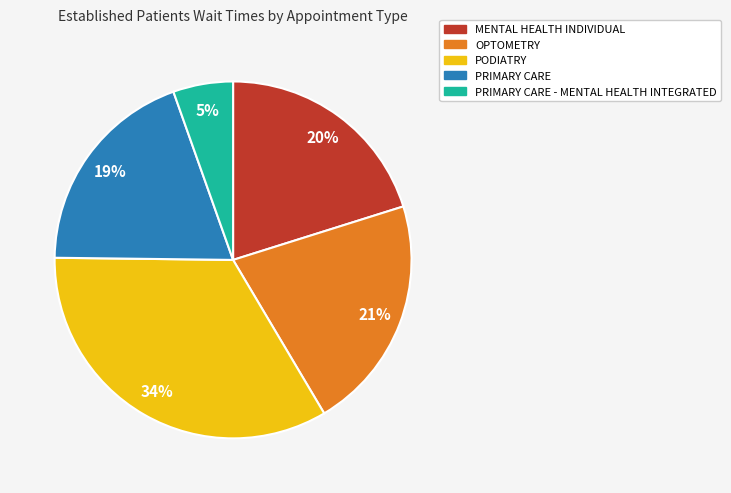

Which has a higher value, PRIMARY CARE - MENTAL HEALTH INTEGRATED or PRIMARY CARE?

PRIMARY CARE